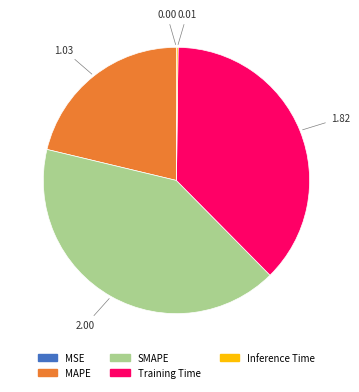

Does any single category account for the majority?

No